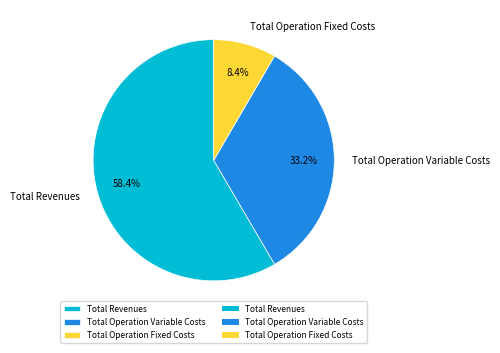

To the nearest percent, what is the difference between the Total Revenues and Total Operation Fixed Costs slice percentages?

50%